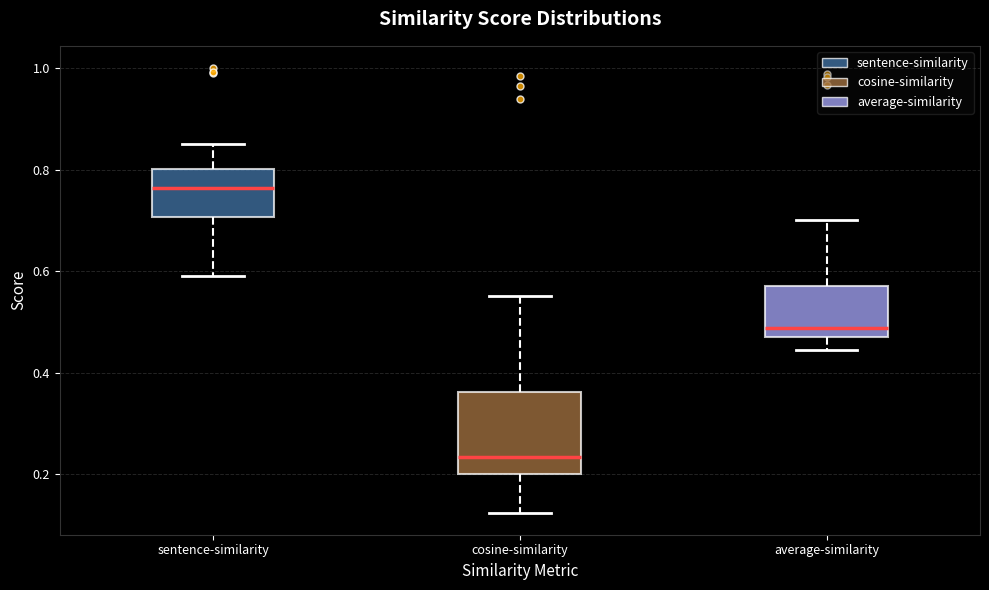

Which box has the highest median line?

sentence-similarity